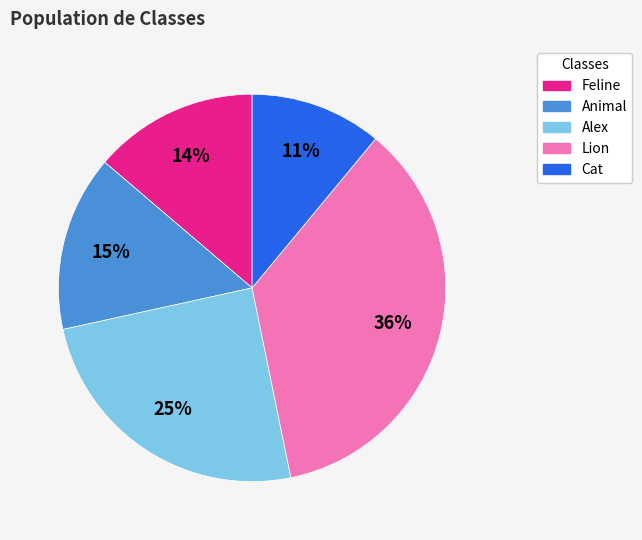

How many segments does this pie chart have?

5